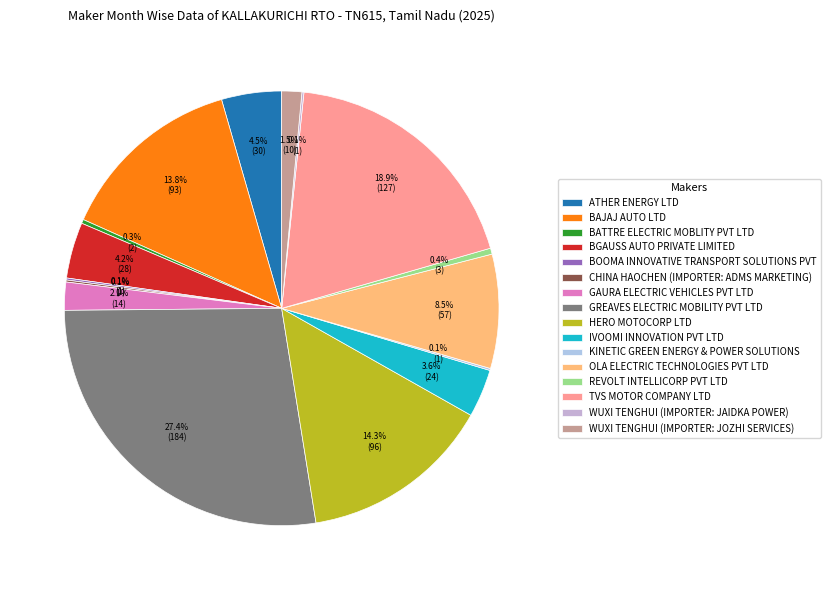

What percentage is the HERO MOTOCORP LTD slice, to the nearest percent?

14%